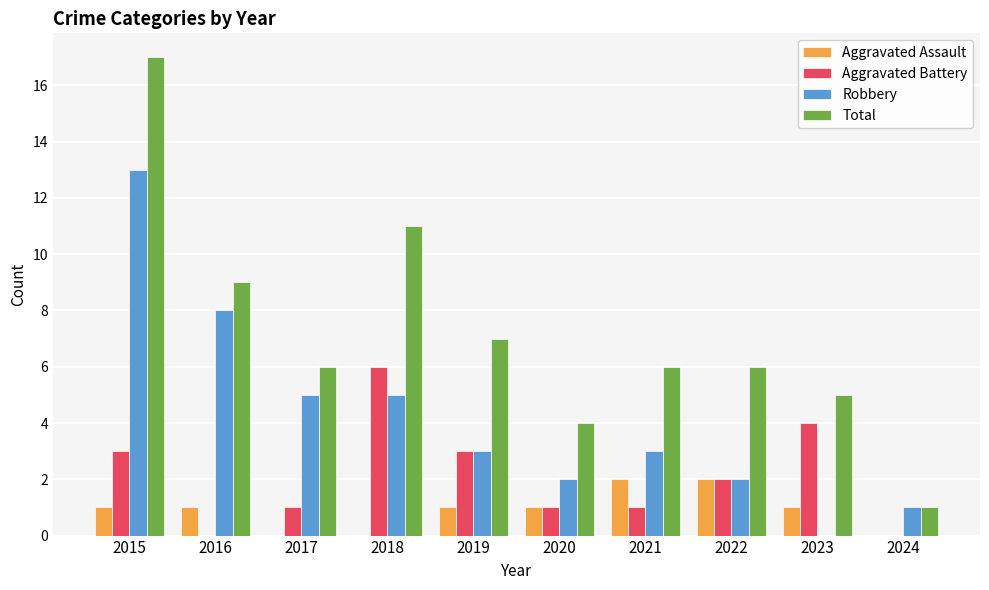

Which category has the highest value across all series?

2015